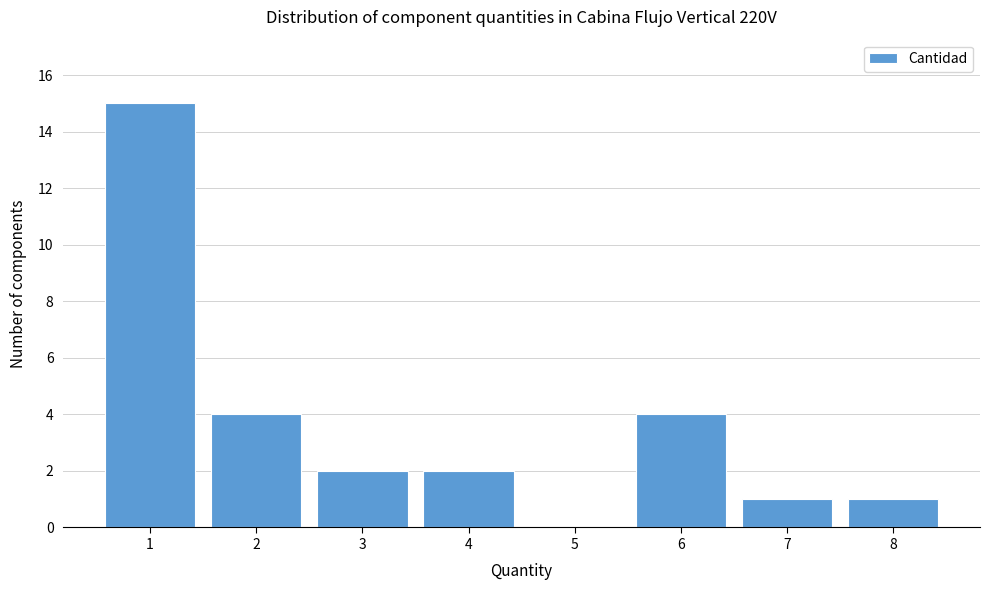

Reading left to right, transcribe all the data shown in this chart.

1=15	2=4	3=2	4=2	5=0	6=4	7=1	8=1